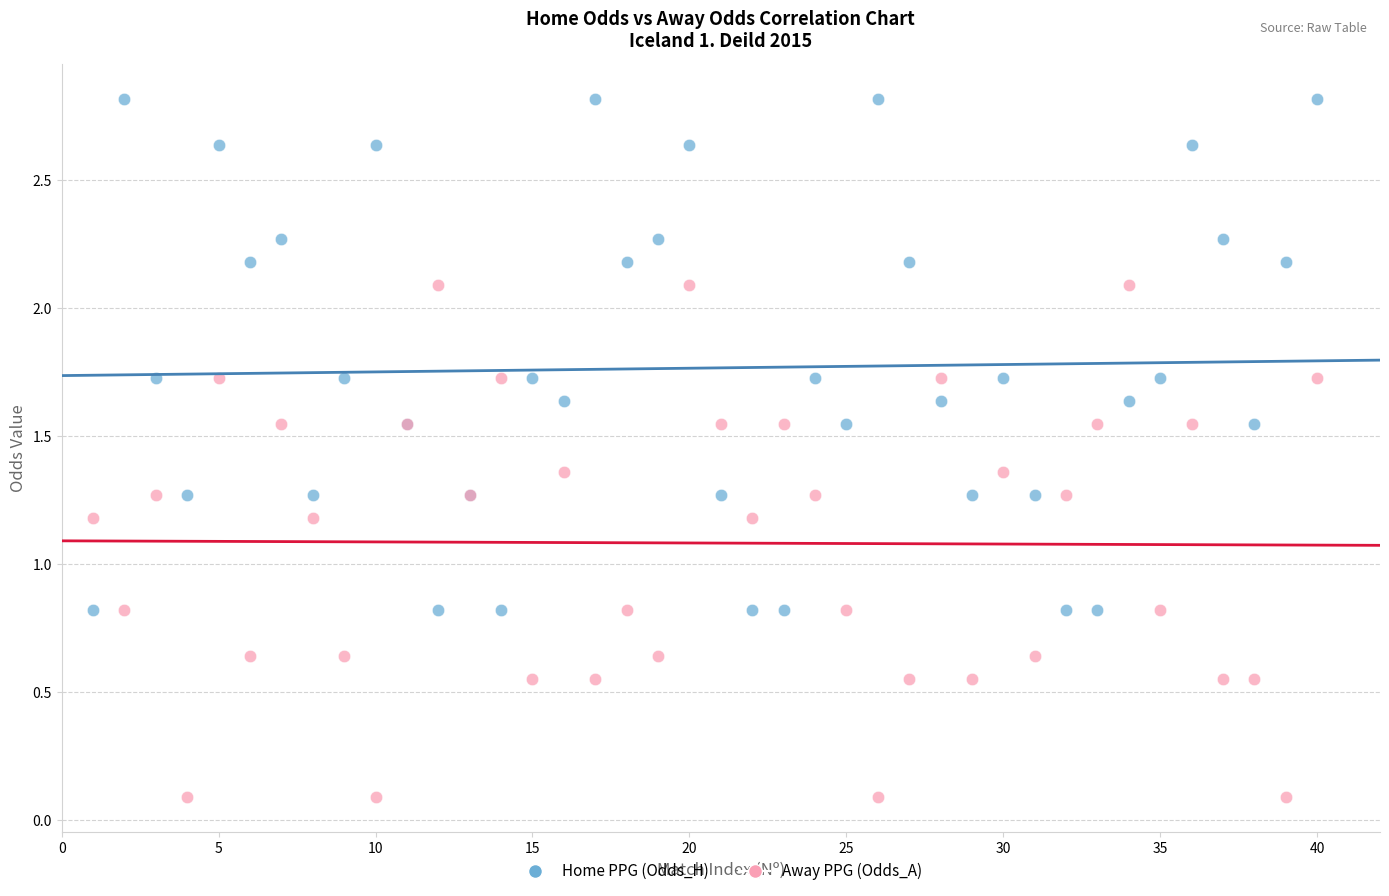

What are all the series names shown in the legend?

Home PPG (Odds_H), Away PPG (Odds_A)